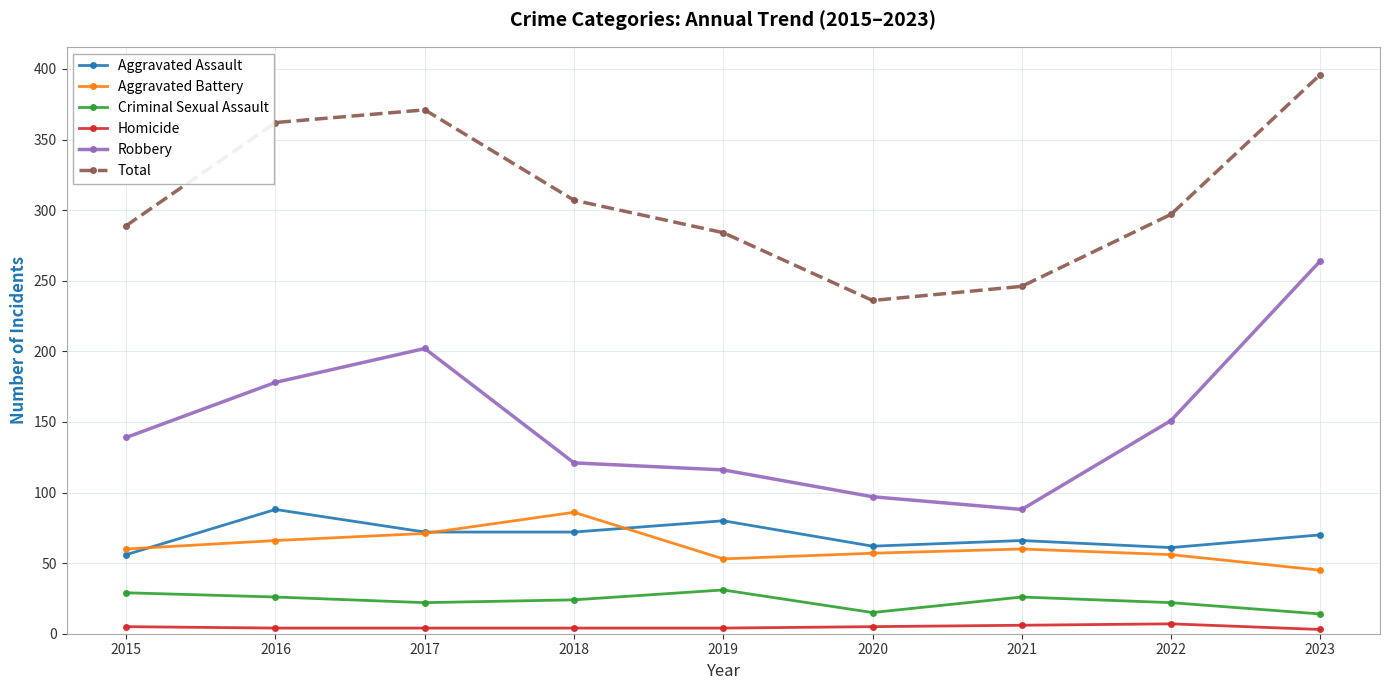

List the labels in order of Total value, largest first.

2023, 2017, 2016, 2018, 2022, 2015, 2019, 2021, 2020